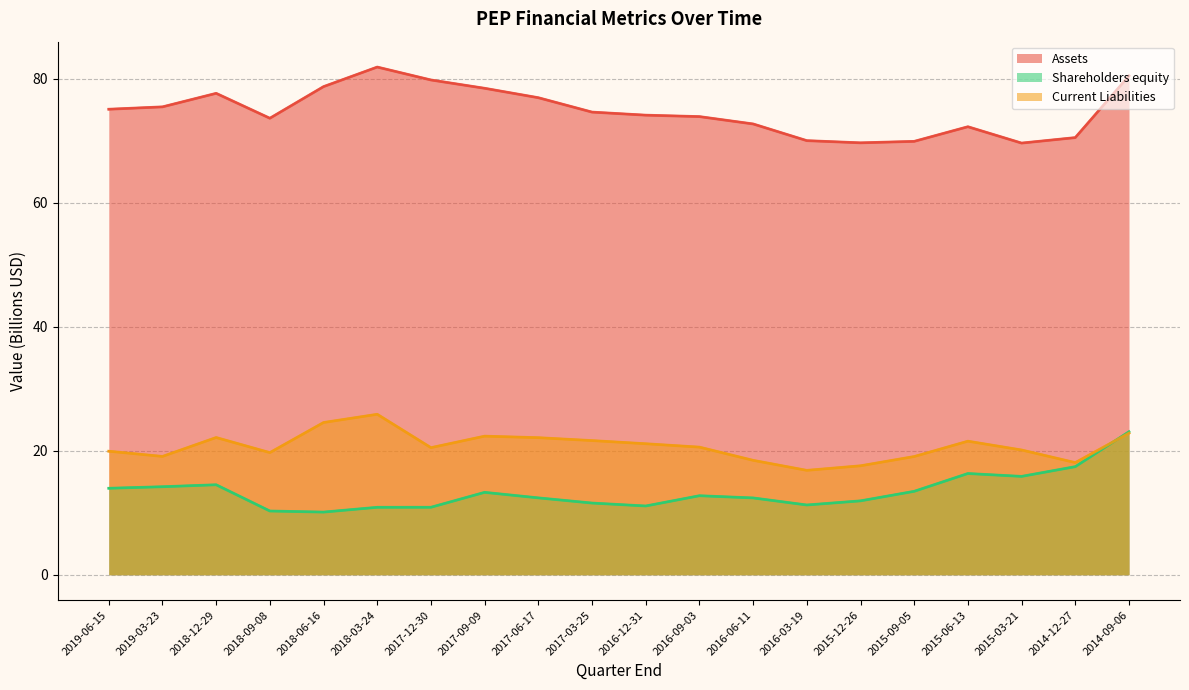

How many categories are shown in the chart?

20